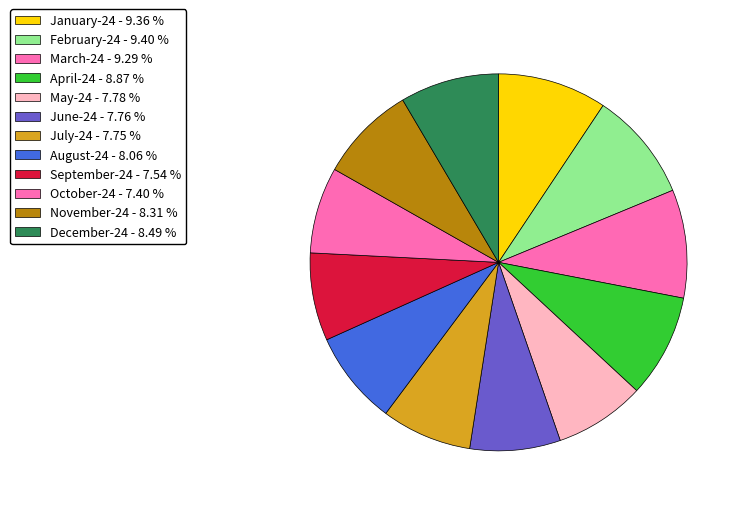

How much of the chart is everything except July-24?

92.2%